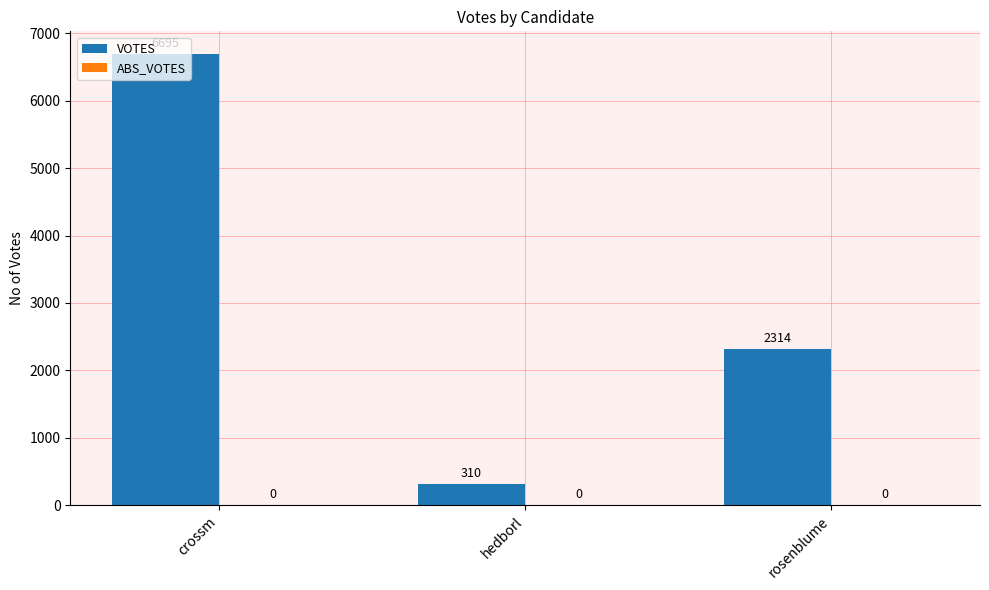

Count the number of data series in this chart.

1